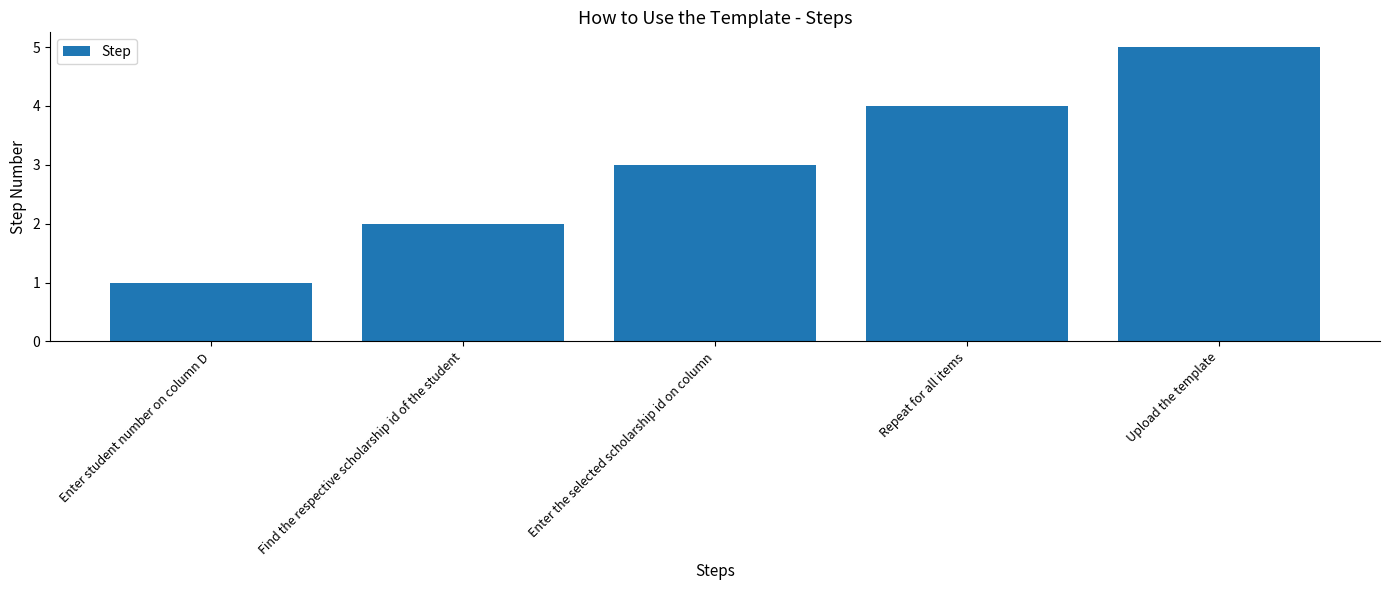

List the labels in order of value, largest first.

Upload the template, Repeat for all items, Enter the selected scholarship id on column, Find the respective scholarship id of the student, Enter student number on column D